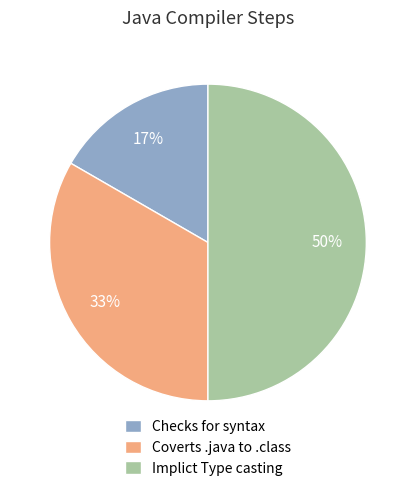

Which slice is the smallest?

Checks for syntax